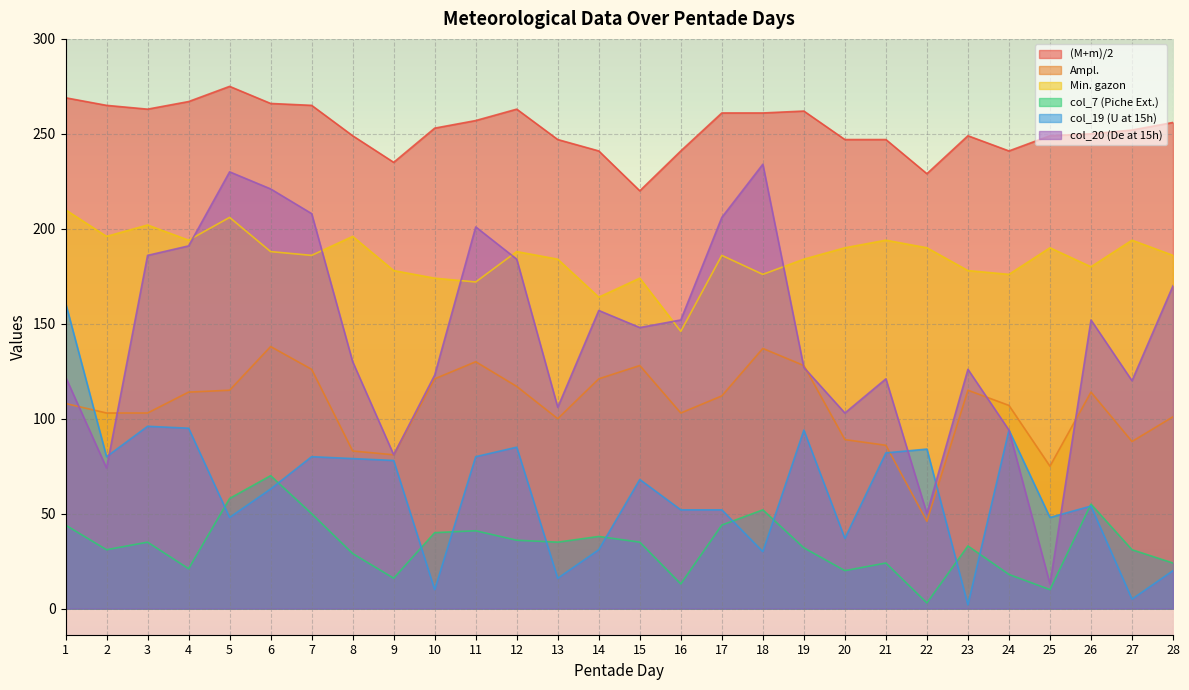

What is the maximum value shown in the chart?

275